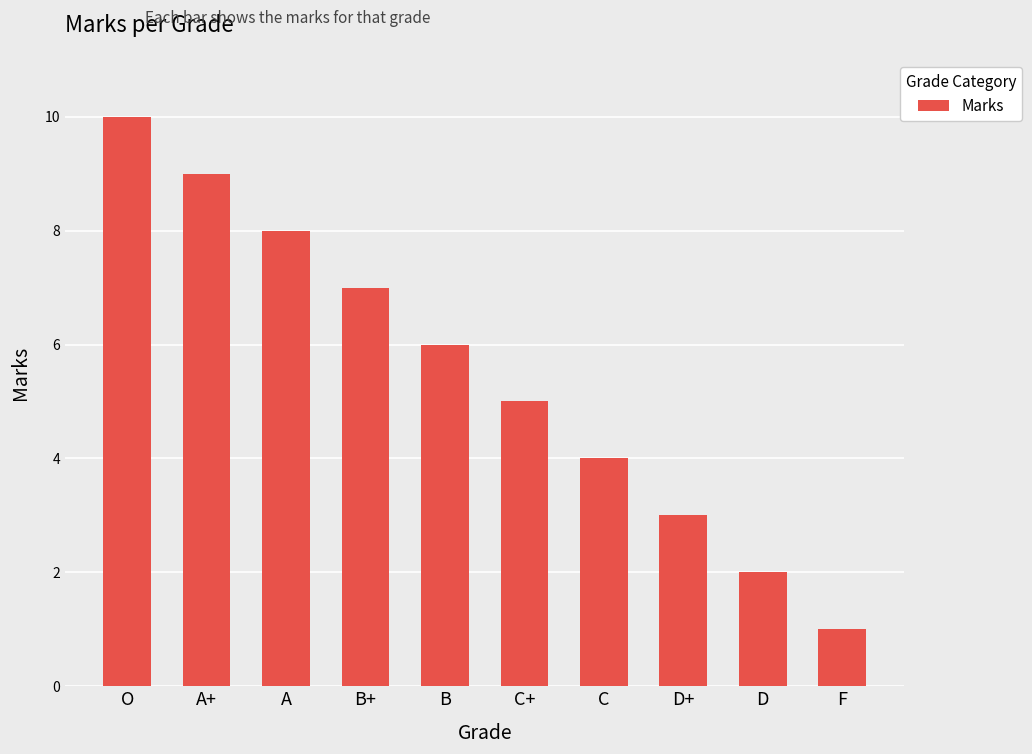

What is the label of the 3rd bar from the left?

A